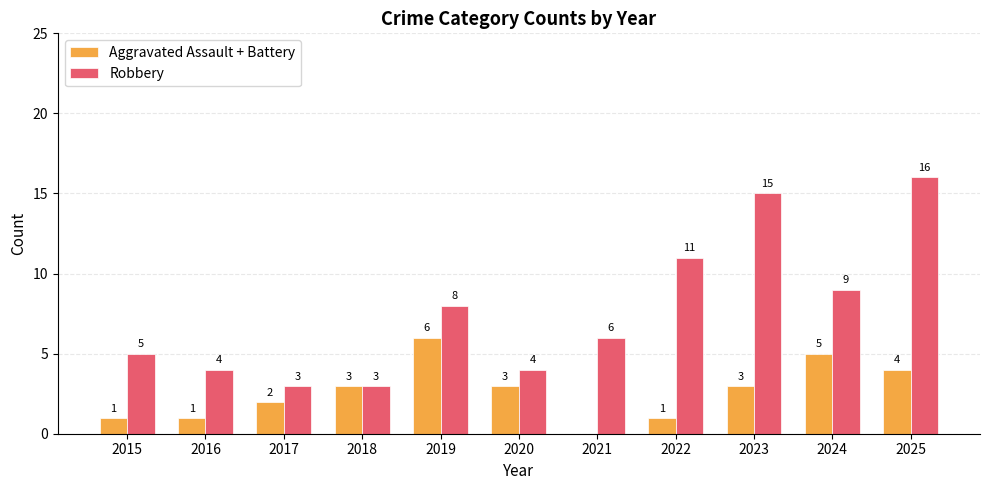

At which label does Robbery reach its peak?

2025